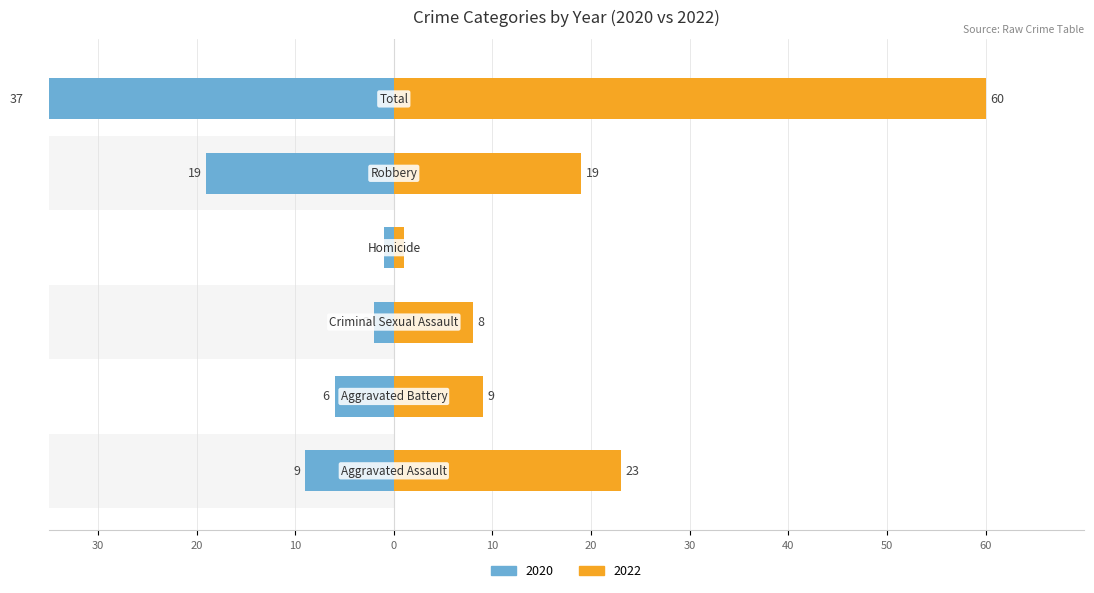

At which category is the sum across all series the highest?

Total